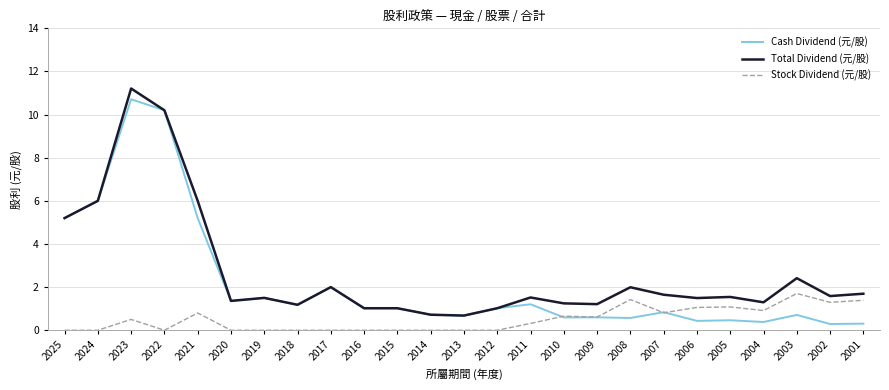

What are all the series names shown in the legend?

Cash Dividend (元/股), Total Dividend (元/股), Stock Dividend (元/股)